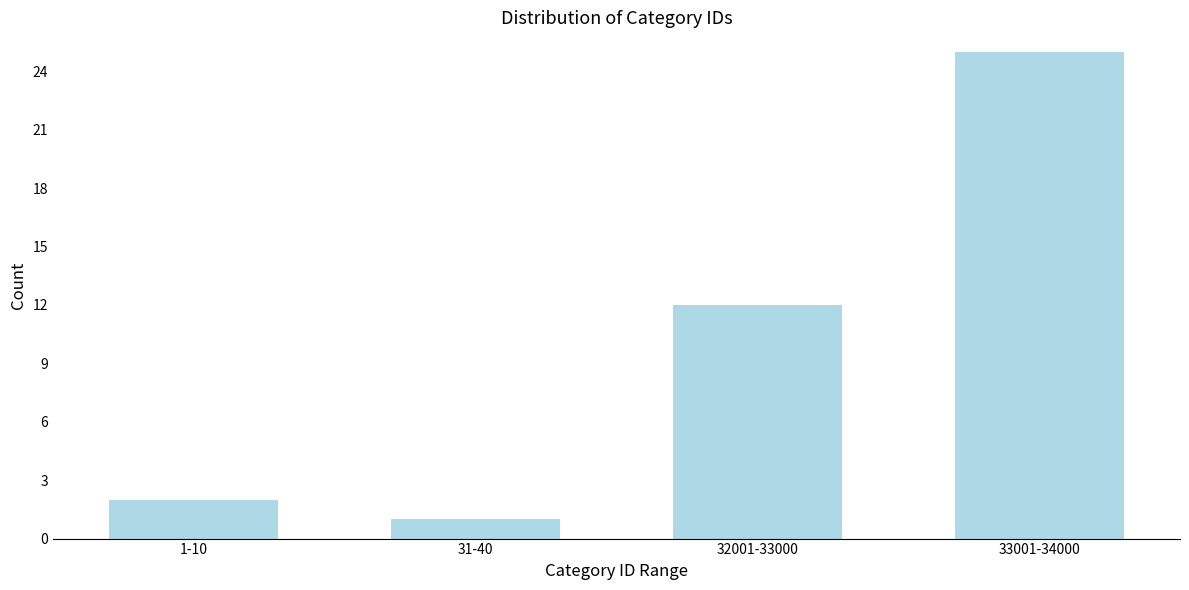

Reading left to right, list all the values displayed in this chart.

2	1	12	25